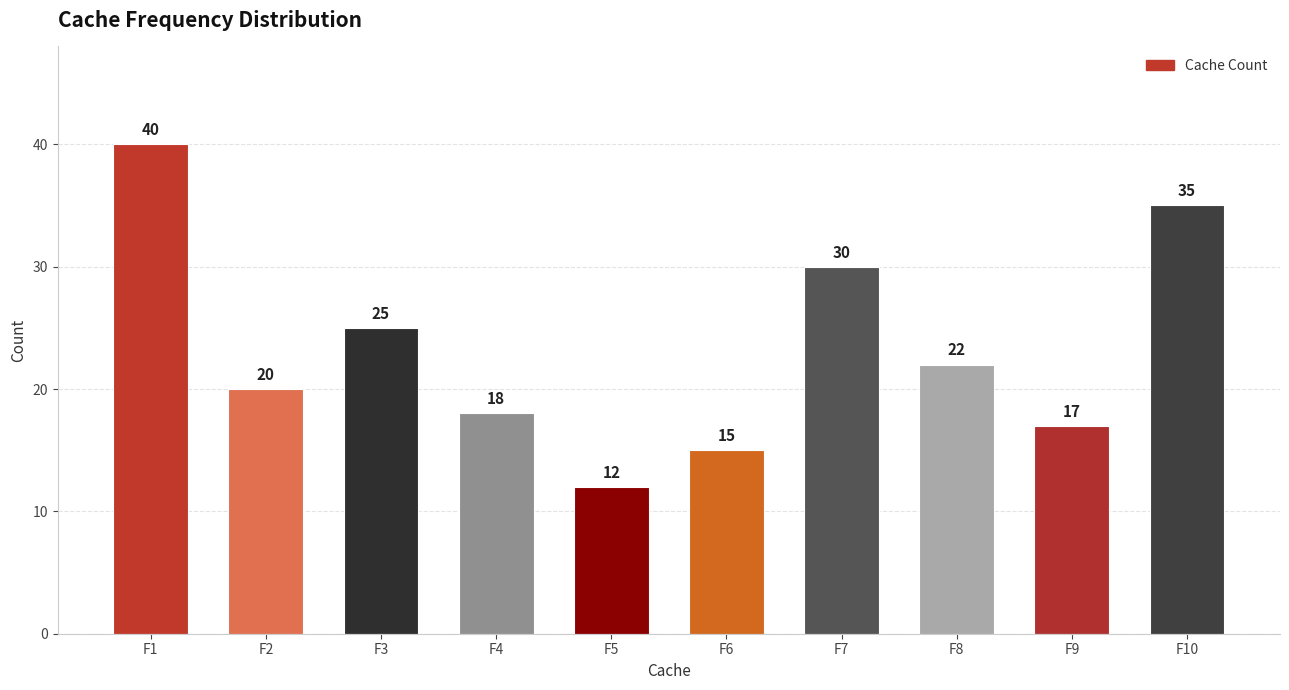

Where does the data first go above 22?

F1